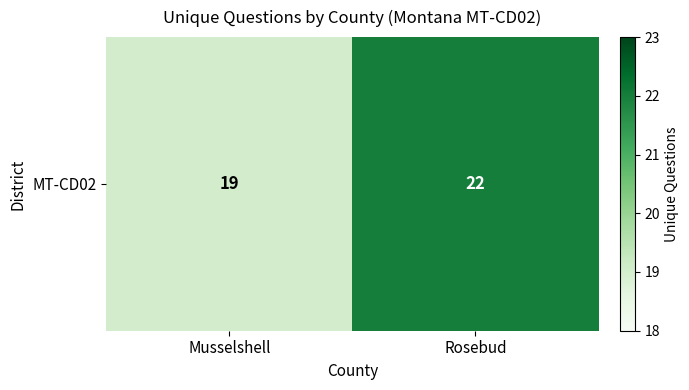

Which category has the lowest value across all series?

Musselshell